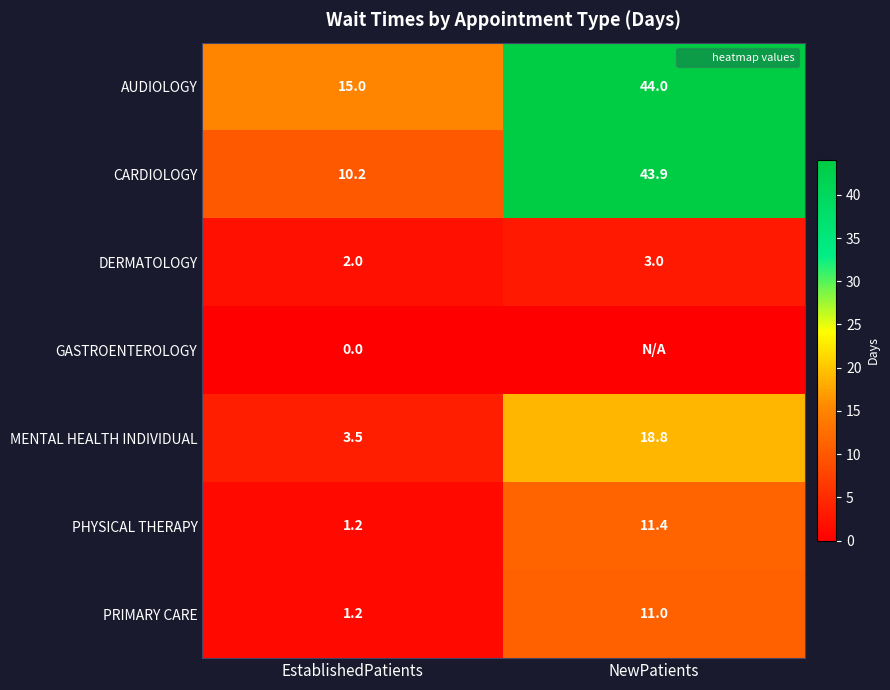

What is the sum of all MENTAL HEALTH INDIVIDUAL values?

22.3